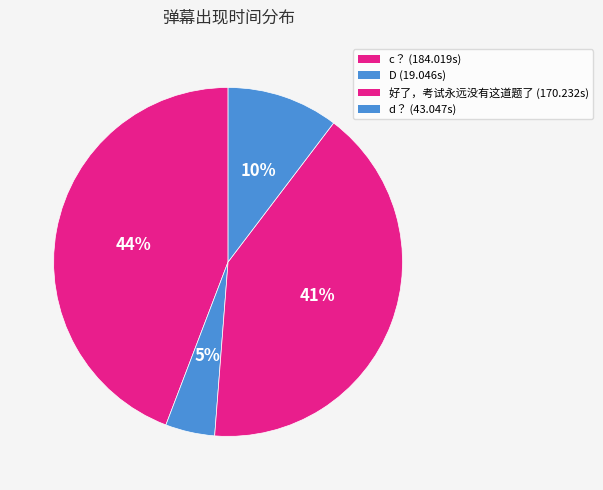

How many slices are in this pie chart?

4